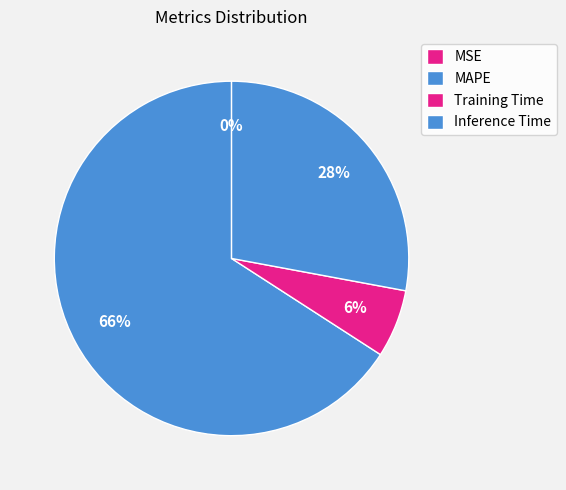

Do MAPE and MSE together represent more than half of the pie?

Yes